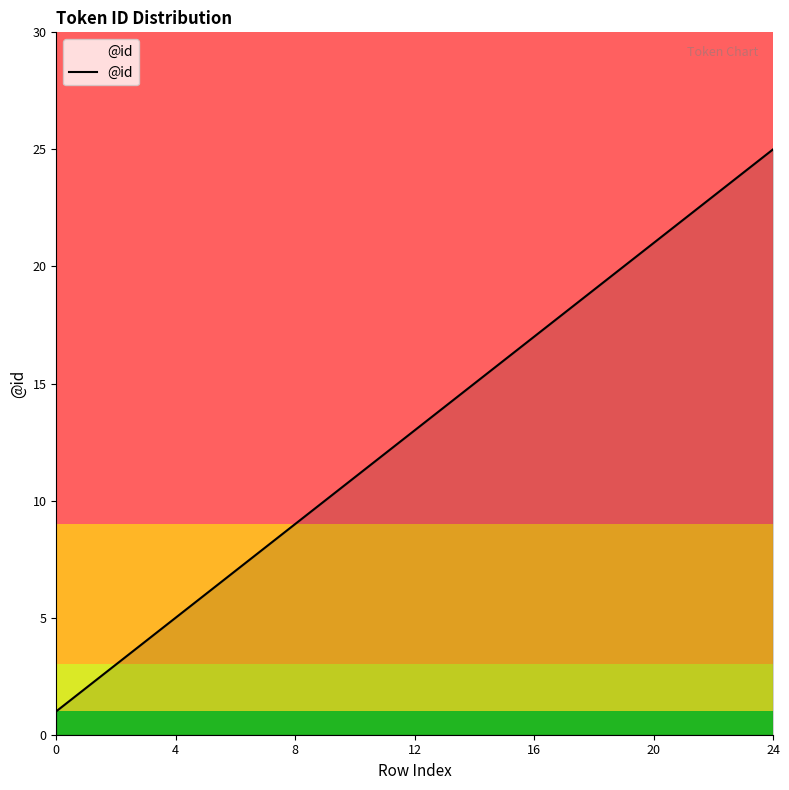

What is the difference between the maximum and minimum values?

24